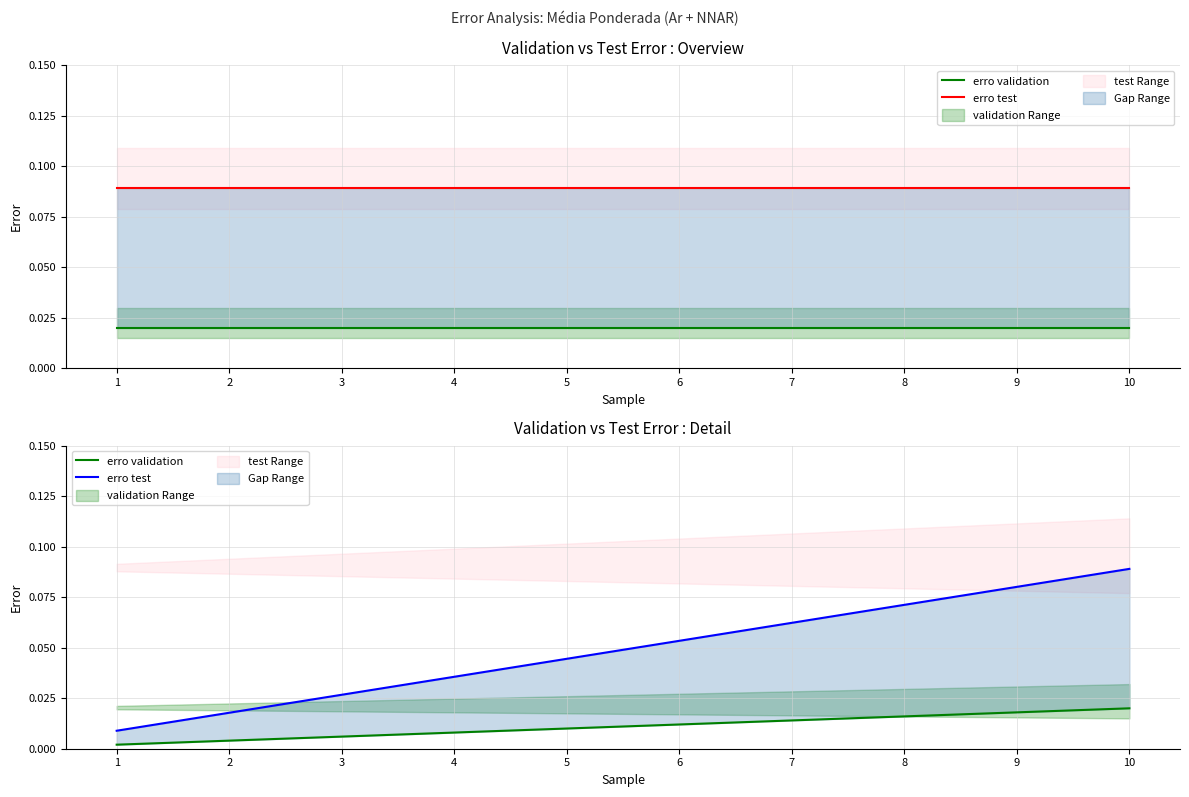

Count the erro validation values in the range 0 to 1.

10